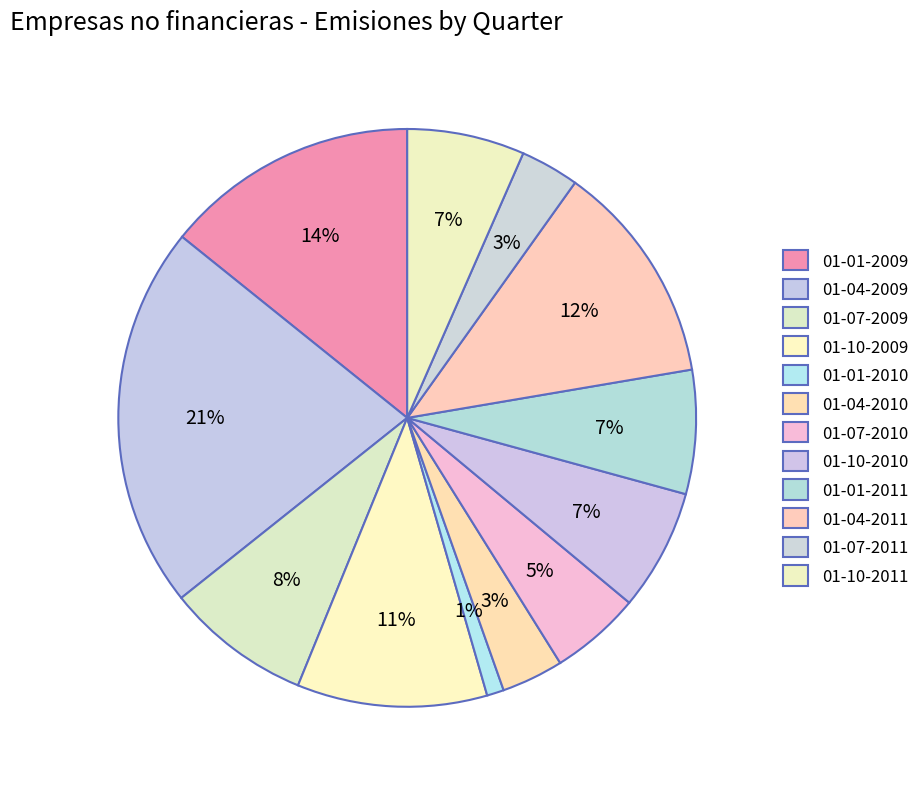

How many slices are in this pie chart?

12